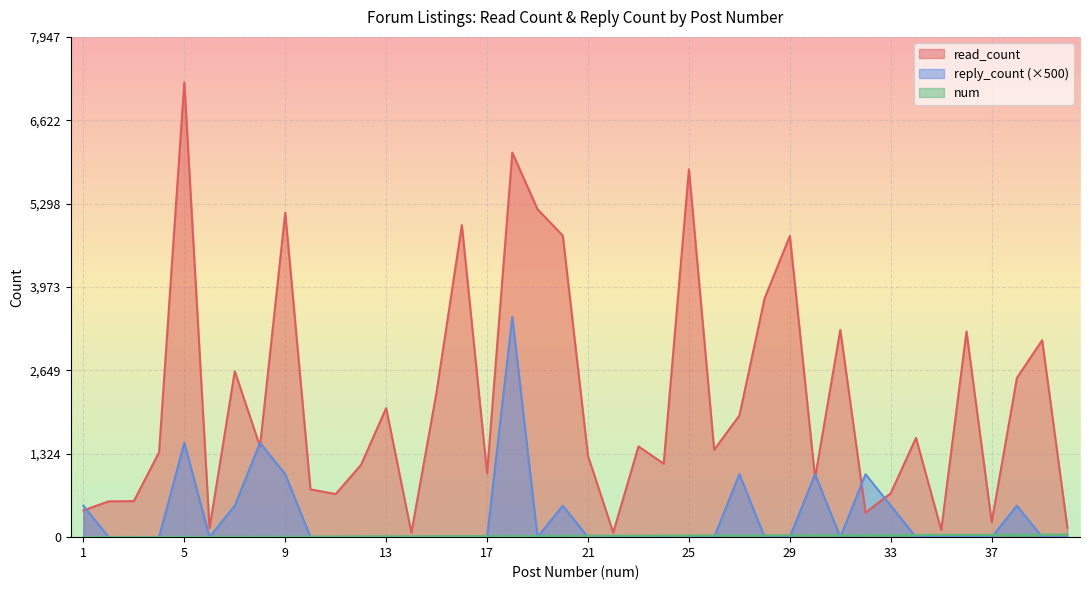

True or false: num and read_count intersect in this chart.

False